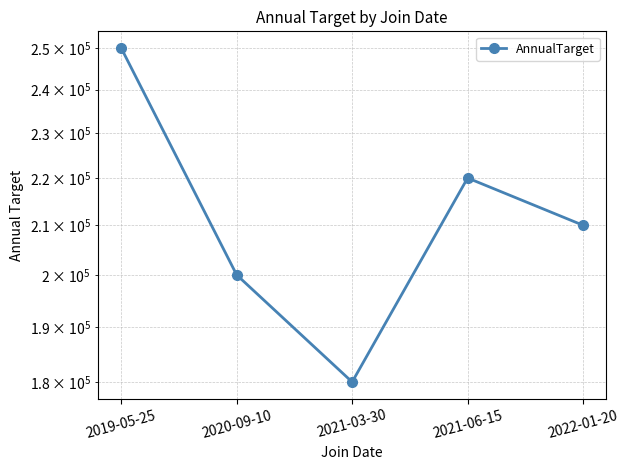

Where is the first local minimum?

2021-03-30